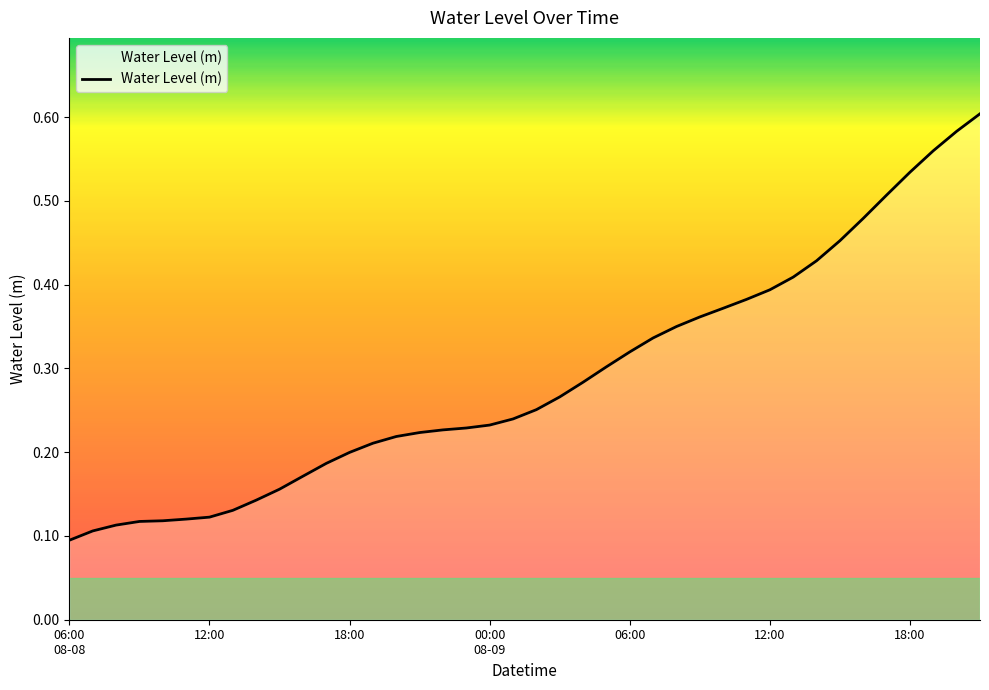

Reading left to right, extract all data points from this chart.

06:00
08-08=0.1	07:00=0.1	08:00=0.1	09:00=0.1	10:00=0.1	11:00=0.1	12:00=0.1	13:00=0.1	14:00=0.1	15:00=0.2	16:00=0.2	17:00=0.2	18:00=0.2	19:00=0.2	20:00=0.2	21:00=0.2	22:00=0.2	23:00=0.2	00:00
08-09=0.2	01:00=0.2	02:00=0.3	03:00=0.3	04:00=0.3	05:00=0.3	06:00=0.3	07:00=0.3	08:00=0.3	09:00=0.4	10:00=0.4	11:00=0.4	12:00=0.4	13:00=0.4	14:00=0.4	15:00=0.5	16:00=0.5	17:00=0.5	18:00=0.5	19:00=0.6	20:00=0.6	21:00=0.6